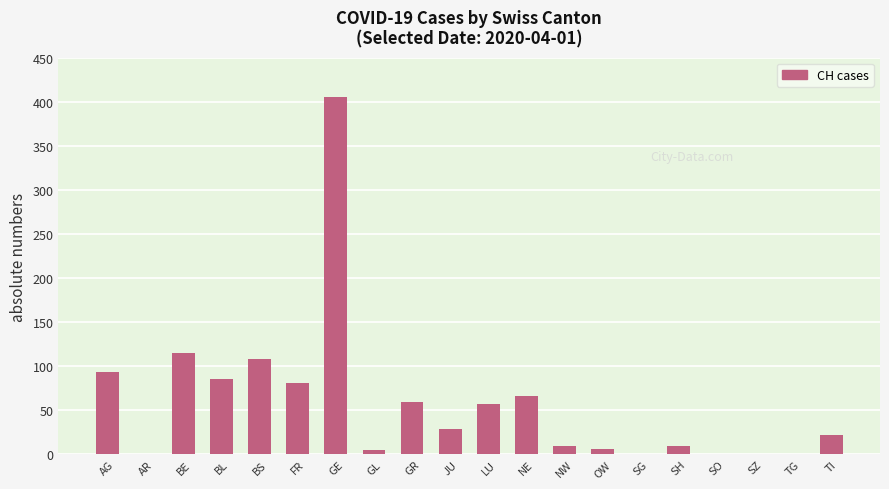

Approximately how many times larger is the value at OW compared to TI?

0.3